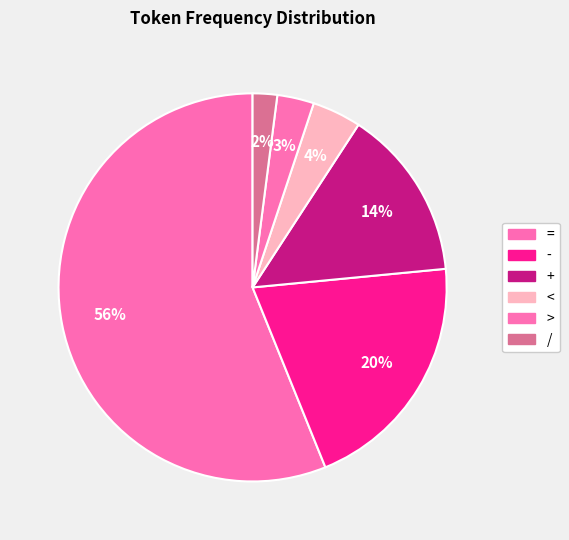

Do < and / together represent more than half of the pie?

No